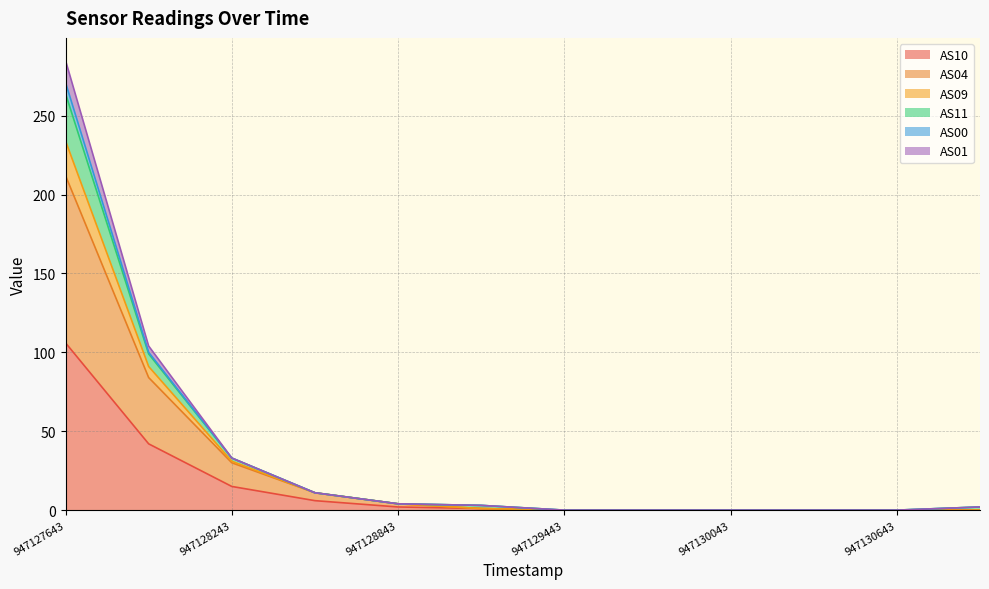

True or false: AS10 has a value of 26 at 947128243.

False